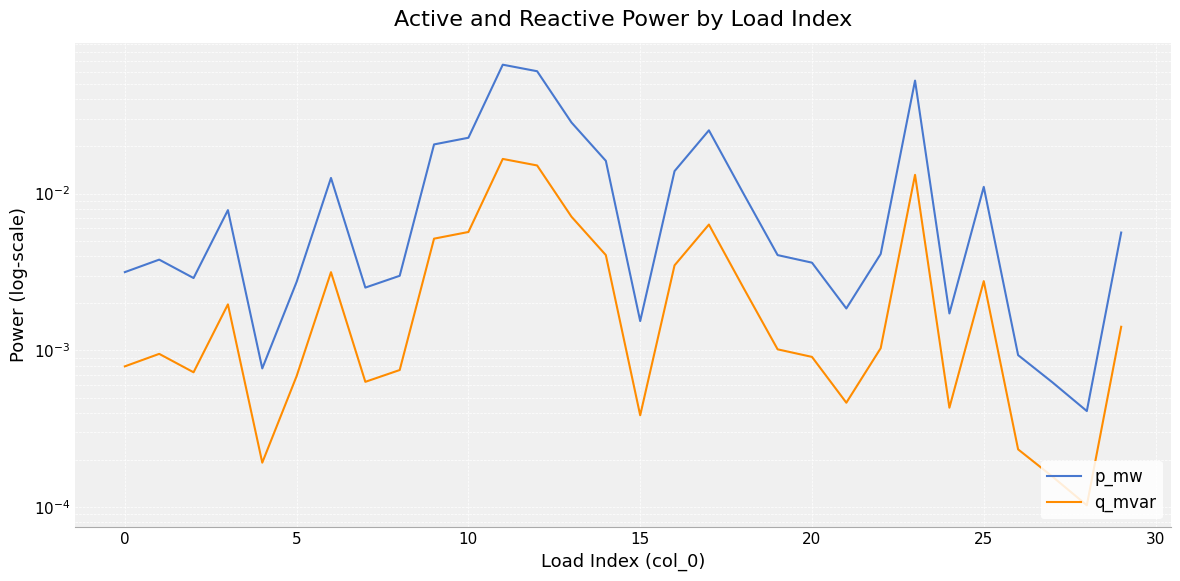

What is the label of the 28th point from the left?

27